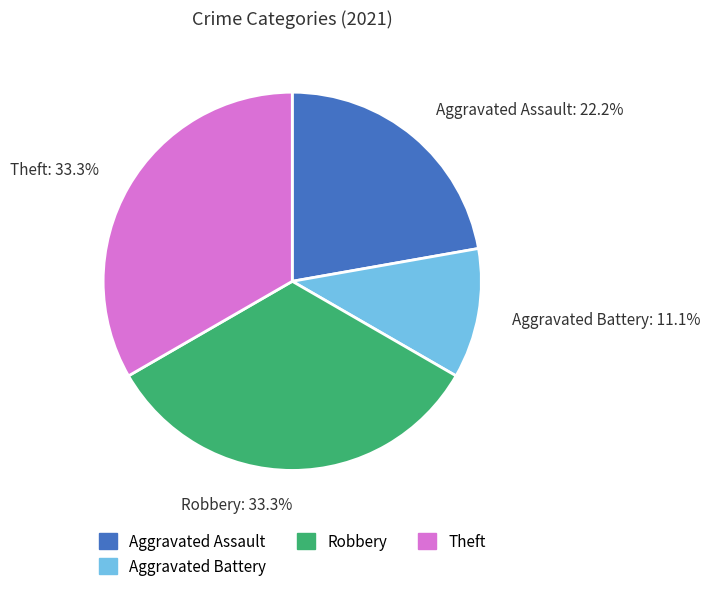

To the nearest percent, what portion does Robbery represent?

33%